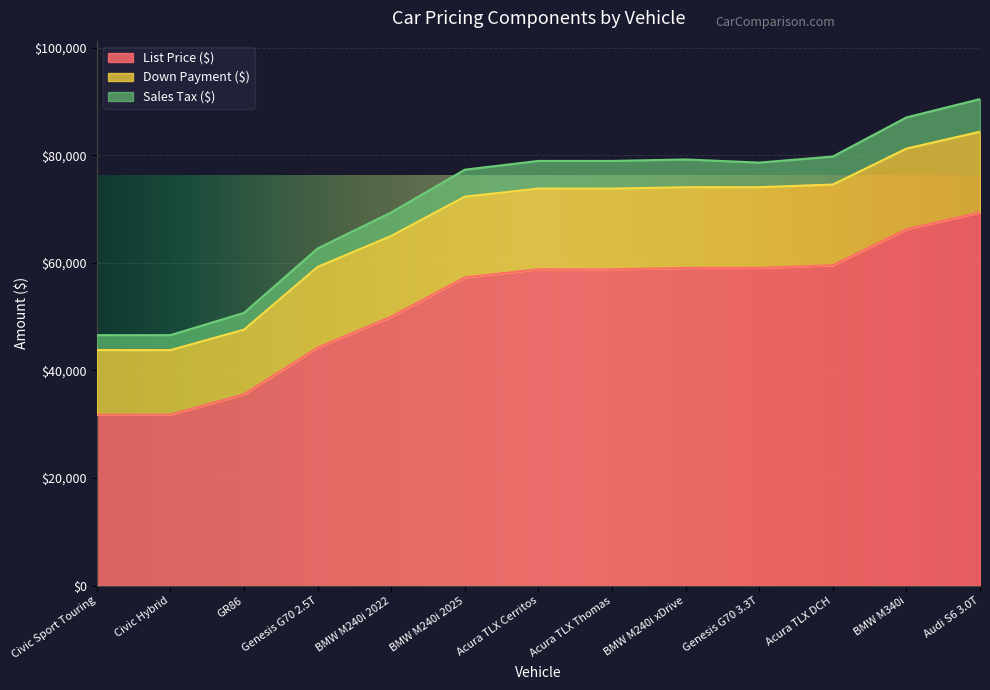

What is the total value across all series at BMW M240i xDrive?

79211.4